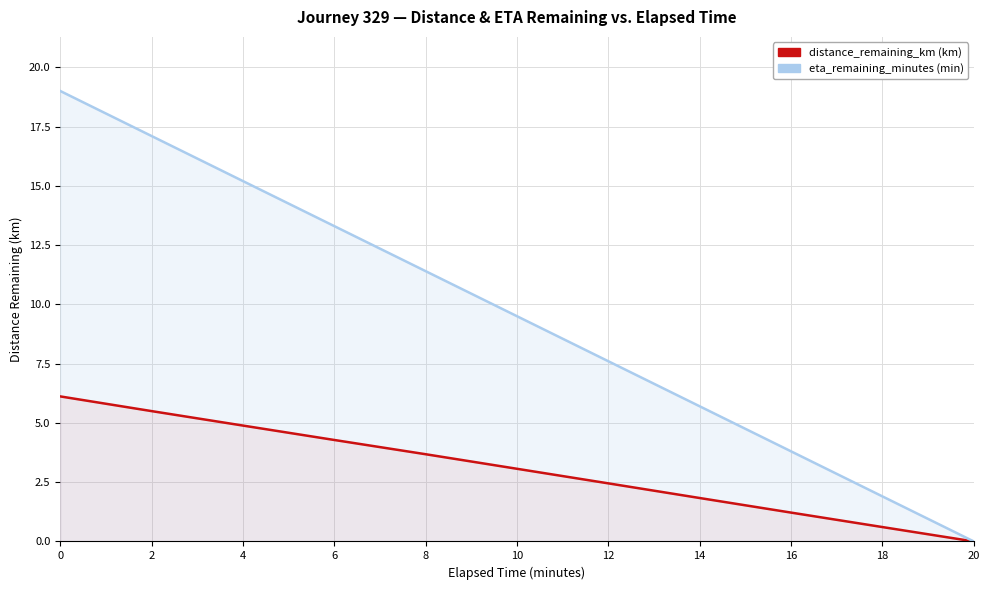

Reading left to right, transcribe all the data shown in this chart.

distance_remaining_km: 6.1	5.5	4.9	4.3	3.7	3.1	2.5	1.8	1.2	0.6	0.0
eta_remaining_minutes: 19.0	17.1	15.2	13.3	11.4	9.5	7.6	5.7	3.8	1.9	0.0